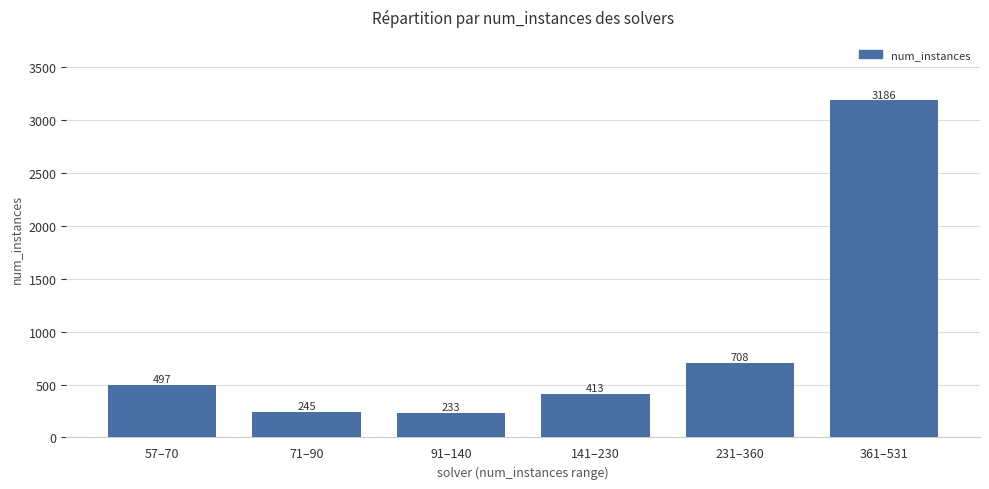

Which category has the lowest value across all series?

91–140